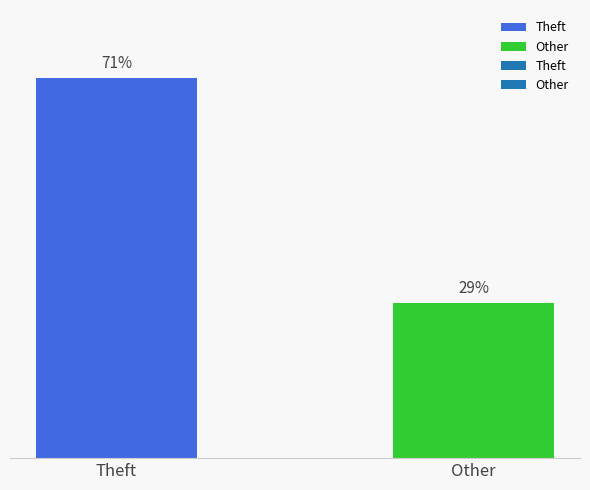

Between Other and Theft, which is larger?

Theft